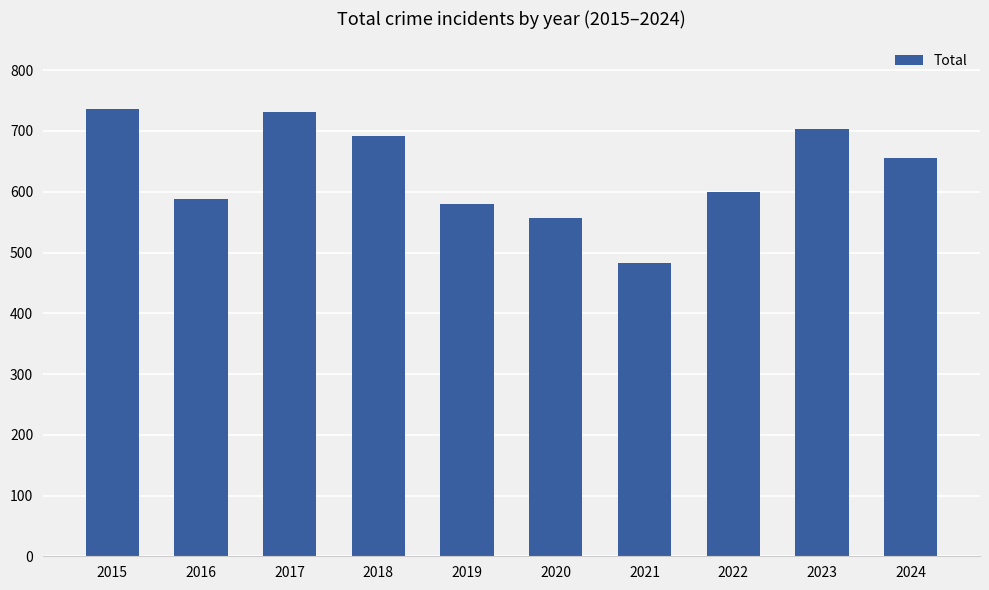

Where does the data first go above 655?

2015